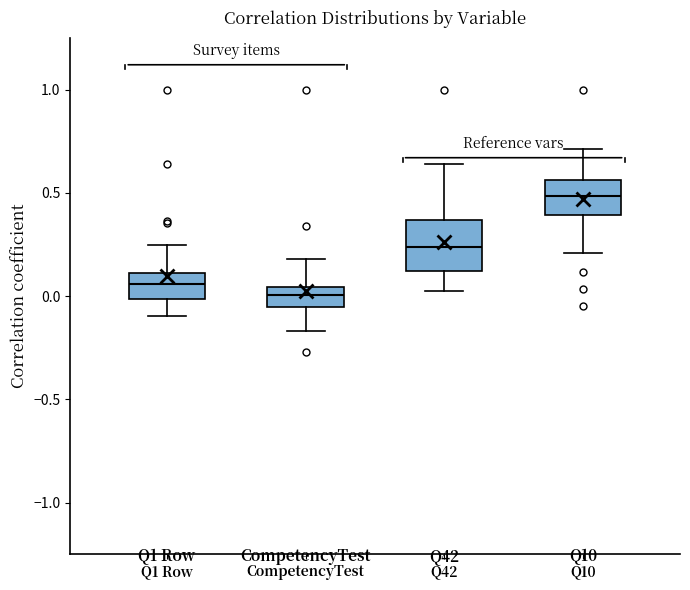

Reading left to right, transcribe this box plot: for each box, give where its median line is, the range the box spans, and where its two whiskers end, as read against the y-axis. The values are not printed on the chart, so give them approximately, as read against the axis.

Q1 Row: median 0.05, box 0.00 to 0.10, whiskers -0.10 to 0.25
CompetencyTest: median 0.00, box -0.05 to 0.05, whiskers -0.15 to 0.20
Q42: median 0.25, box 0.10 to 0.35, whiskers 0.05 to 0.65
Q10: median 0.50, box 0.40 to 0.55, whiskers 0.20 to 0.70